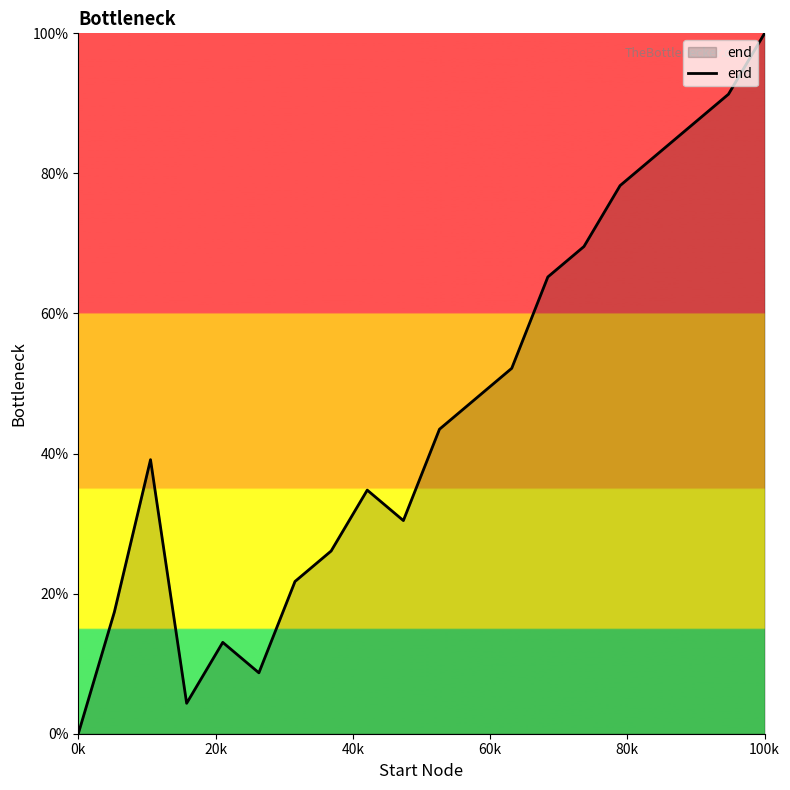

What is the maximum value shown in the chart?

100.0